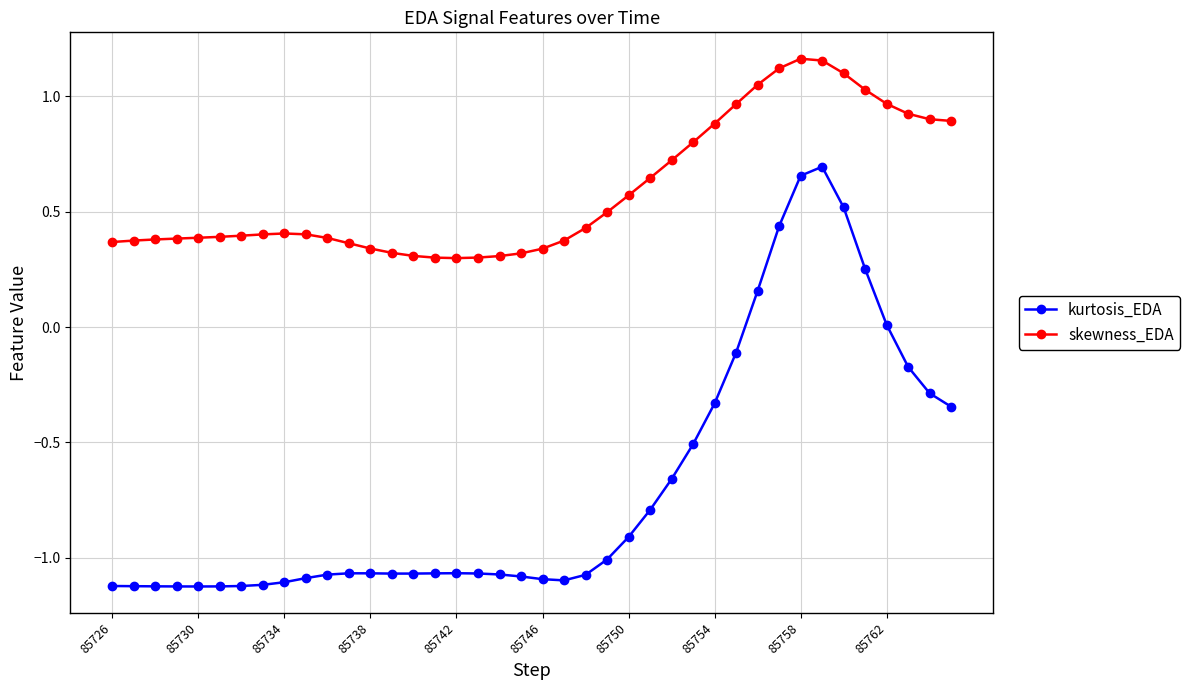

Rank the series by their average value, from highest to lowest.

skewness_EDA, kurtosis_EDA